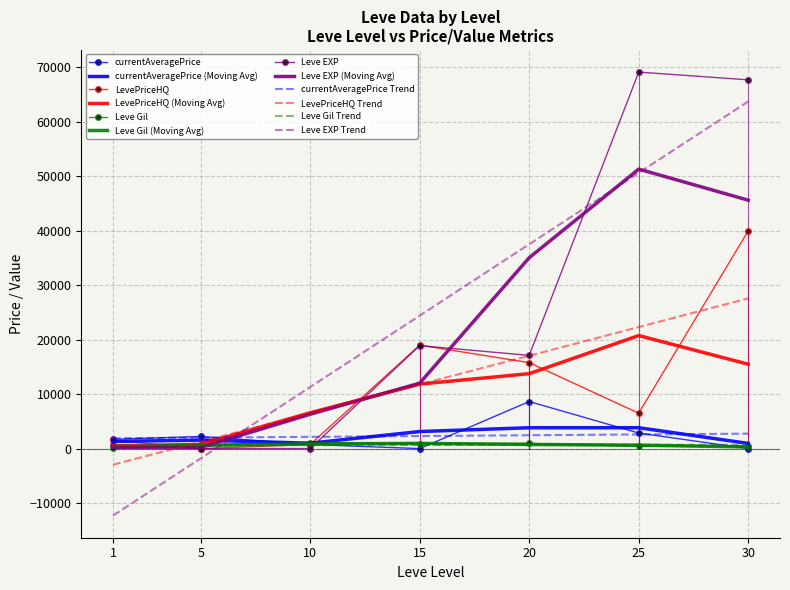

What is the approximate value of Leve EXP at 10?

9.0